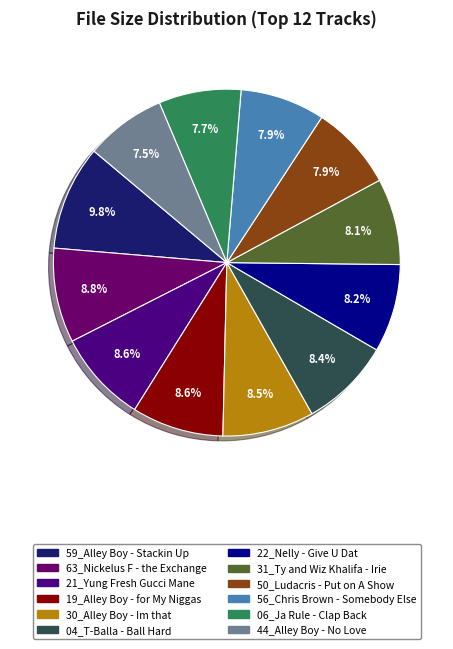

What is the largest slice in the pie chart?

59_Alley Boy - Stackin Up